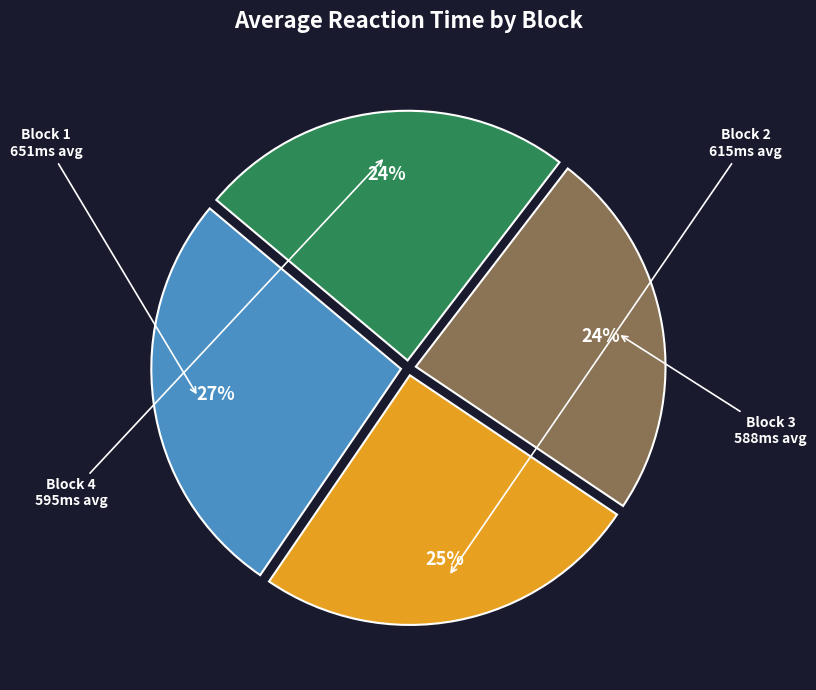

To the nearest percent, what is the average slice percentage?

25%